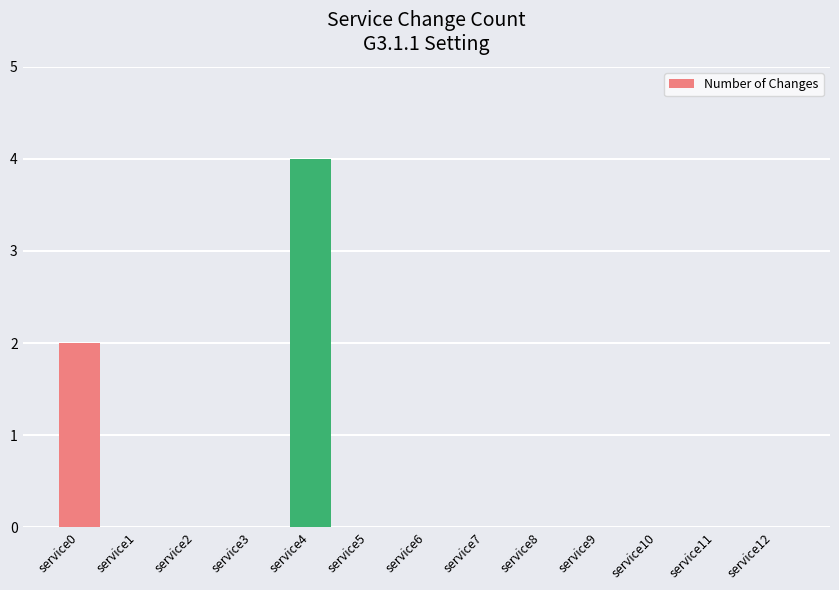

What is the sum of all values?

6